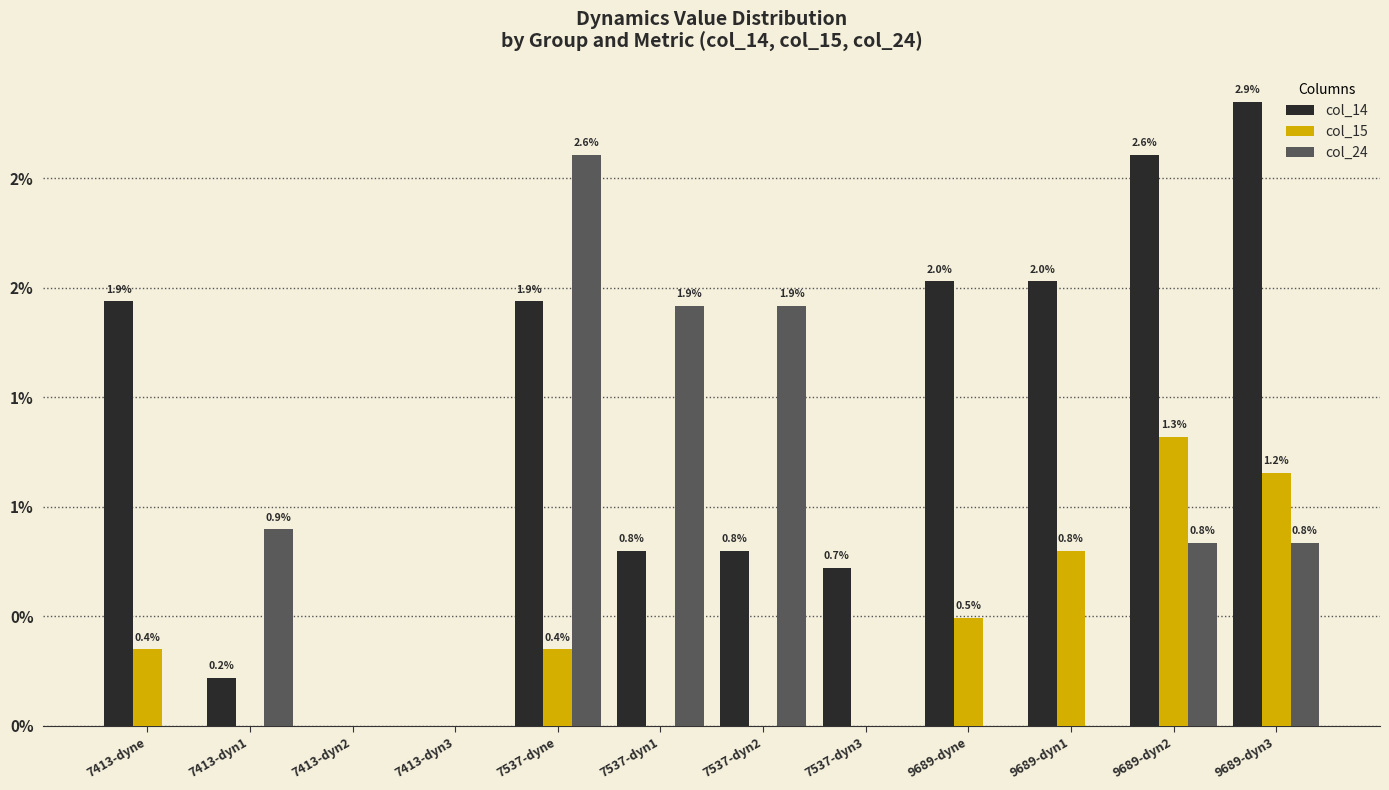

Rank the categories by col_14 value from highest to lowest.

9689-dyn3, 9689-dyn2, 9689-dyne, 9689-dyn1, 7413-dyne, 7537-dyne, 7537-dyn1, 7537-dyn2, 7537-dyn3, 7413-dyn1, 7413-dyn2, 7413-dyn3